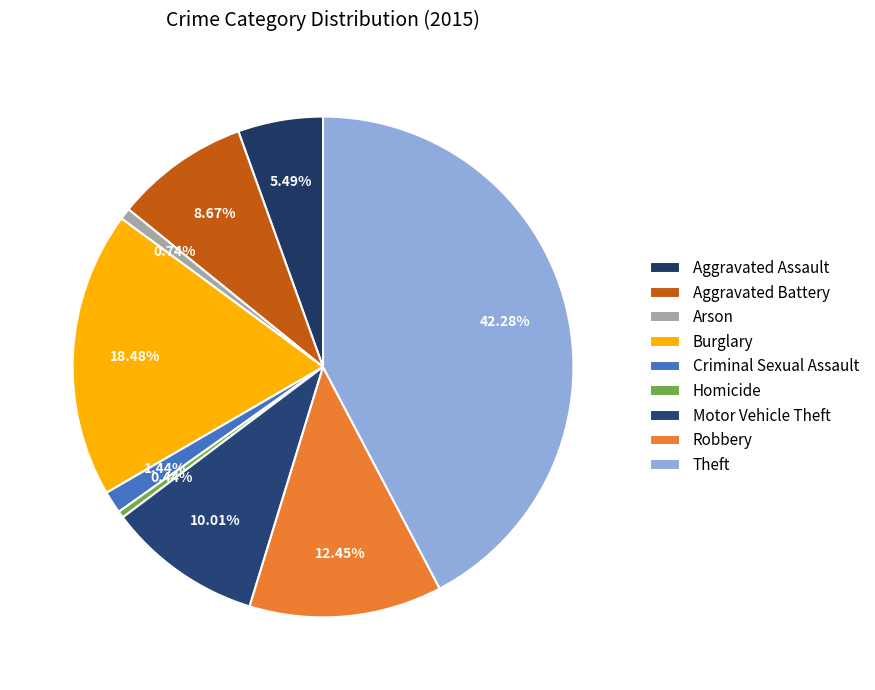

To the nearest percent, what portion does Criminal Sexual Assault represent?

1%